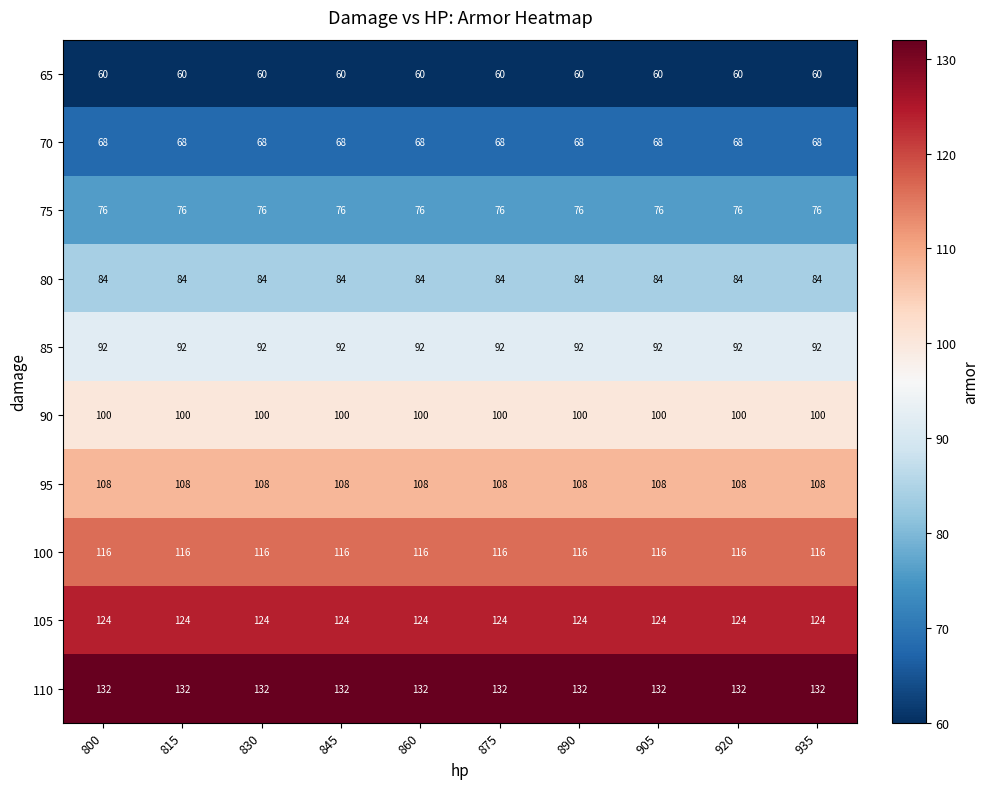

The value of 65 at 905 is 94. True or false?

False